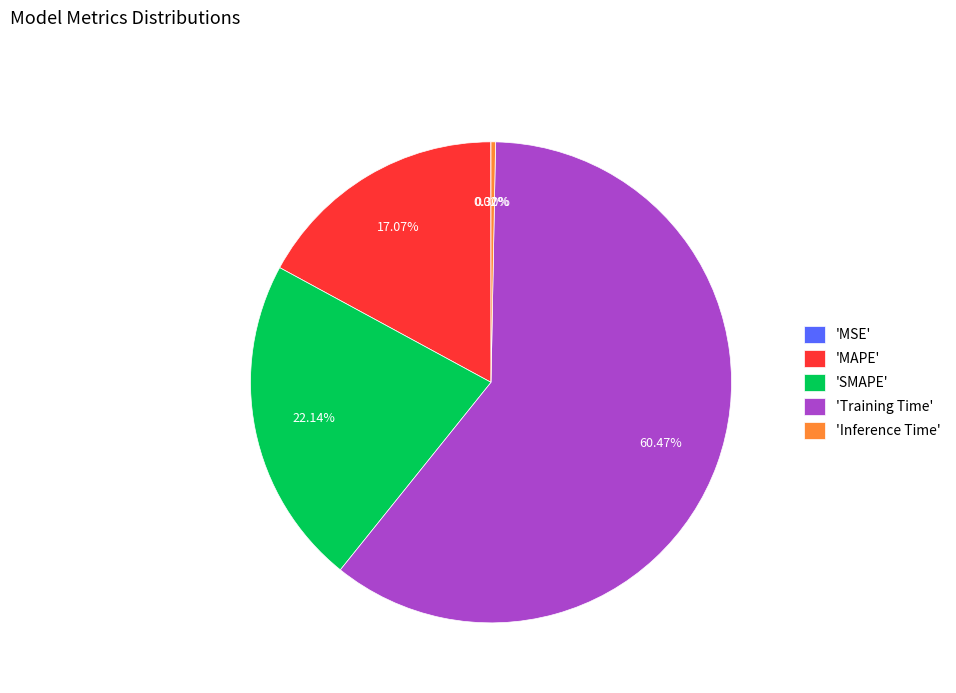

Which slice represents more than half of the pie?

'Training Time'